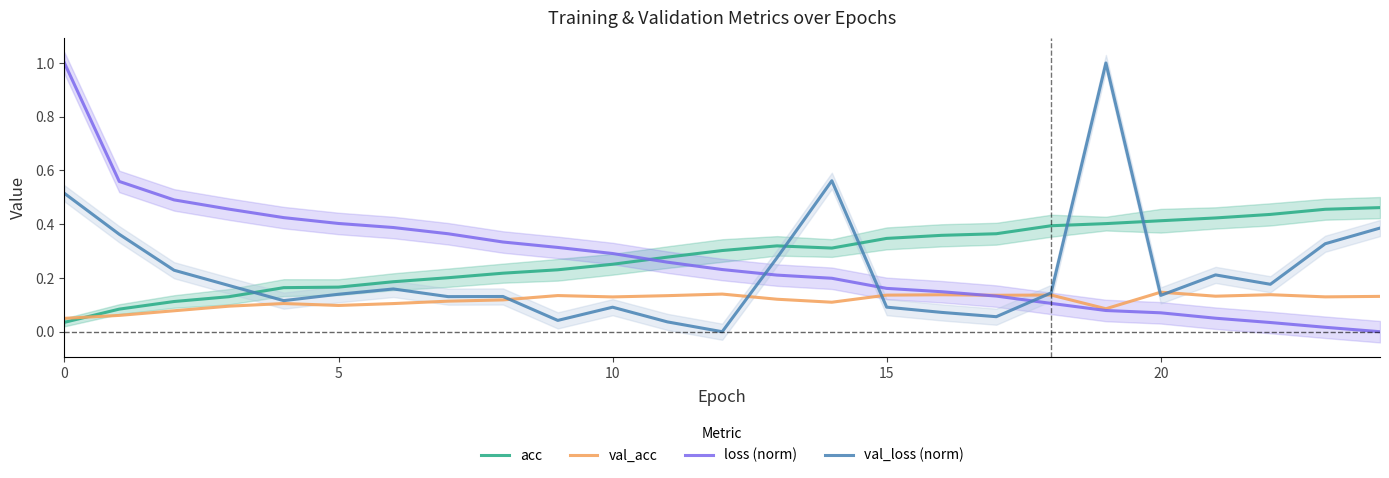

The value of val_loss (norm) at 10 is 0.1. True or false?

True